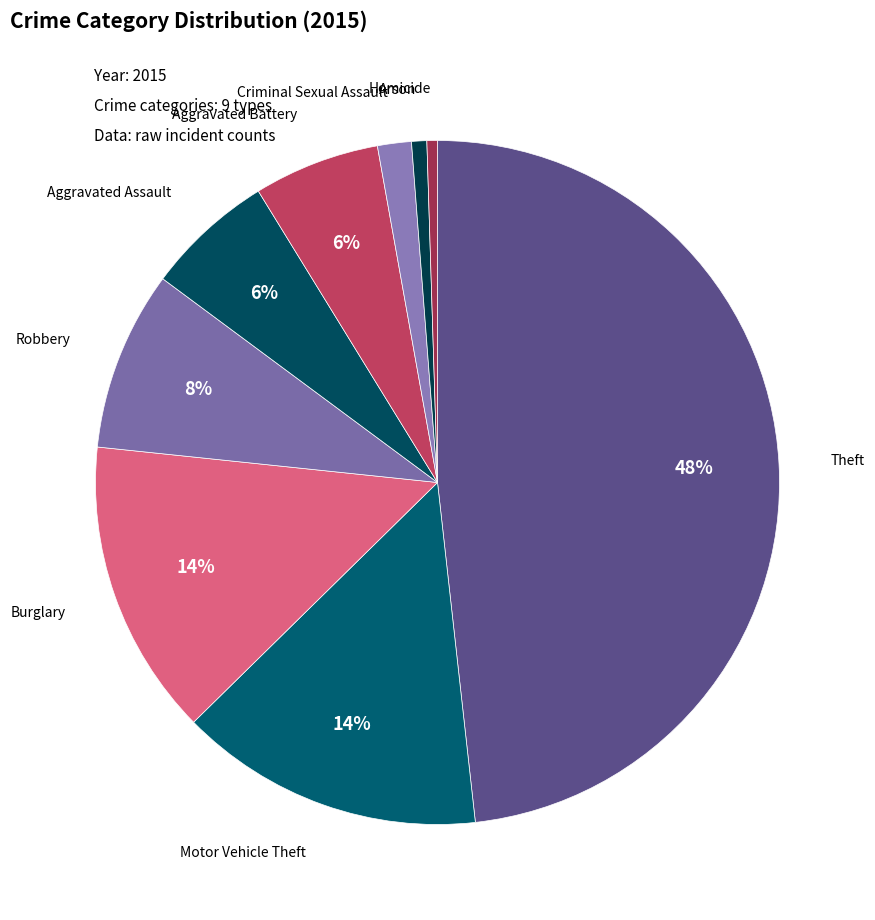

Rank the categories by value from lowest to highest.

Homicide, Arson, Criminal Sexual Assault, Aggravated Battery, Aggravated Assault, Robbery, Burglary, Motor Vehicle Theft, Theft